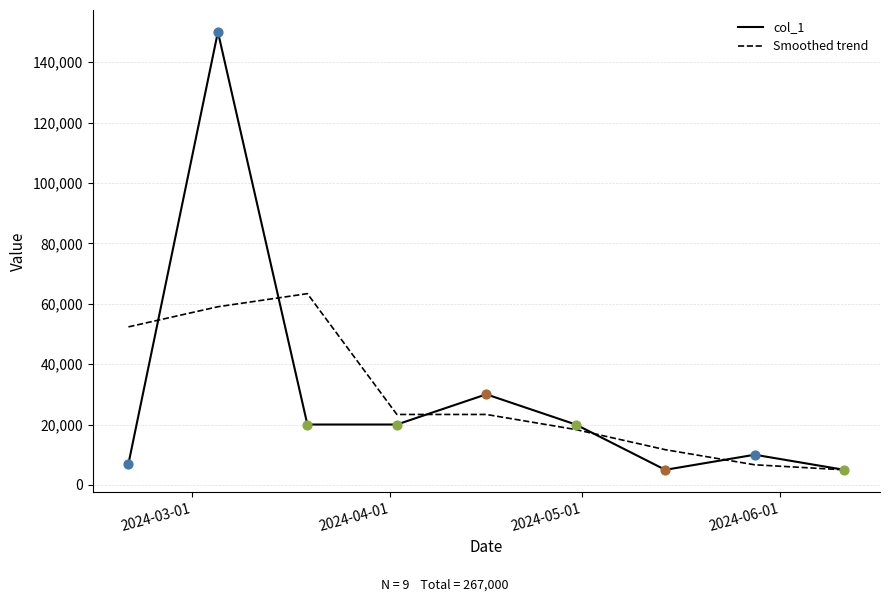

Which series has the largest range (max minus min)?

col_1